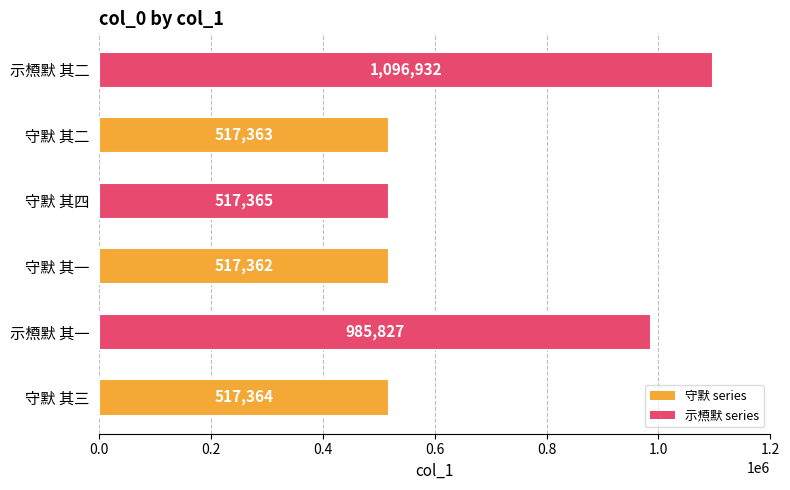

What value does the data have at 守默 其二, to the nearest 50?

517350